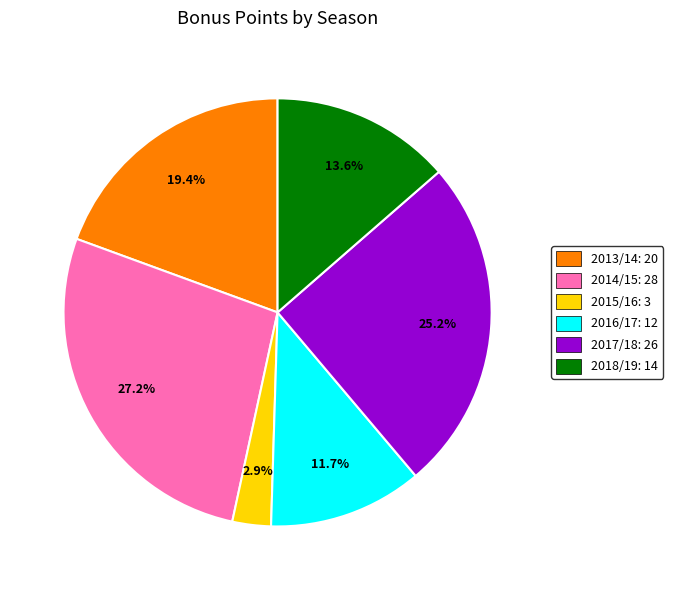

To the nearest percent, what portion does 2014/15 represent?

27%